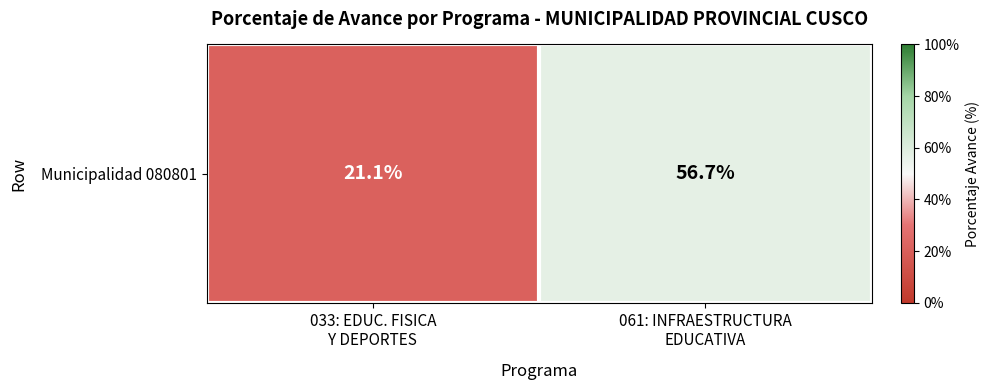

Where does the data first go above 56?

061: INFRAESTRUCTURA
EDUCATIVA